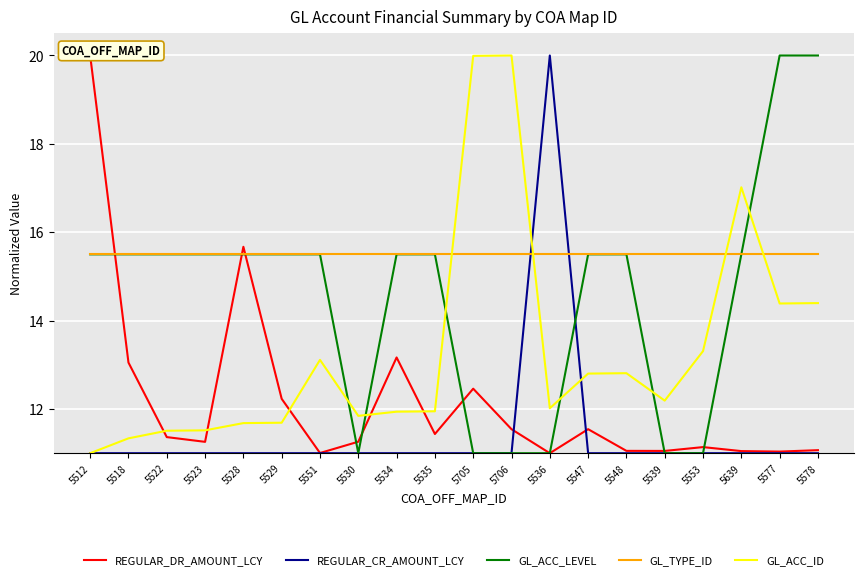

What is the difference between the maximum and minimum values in the REGULAR_DR_AMOUNT_LCY series?

9.0